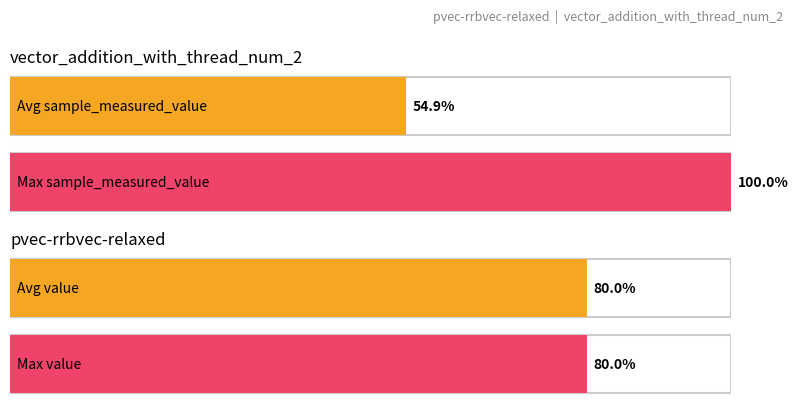

The value series shows 138 at 25083. True or false?

False